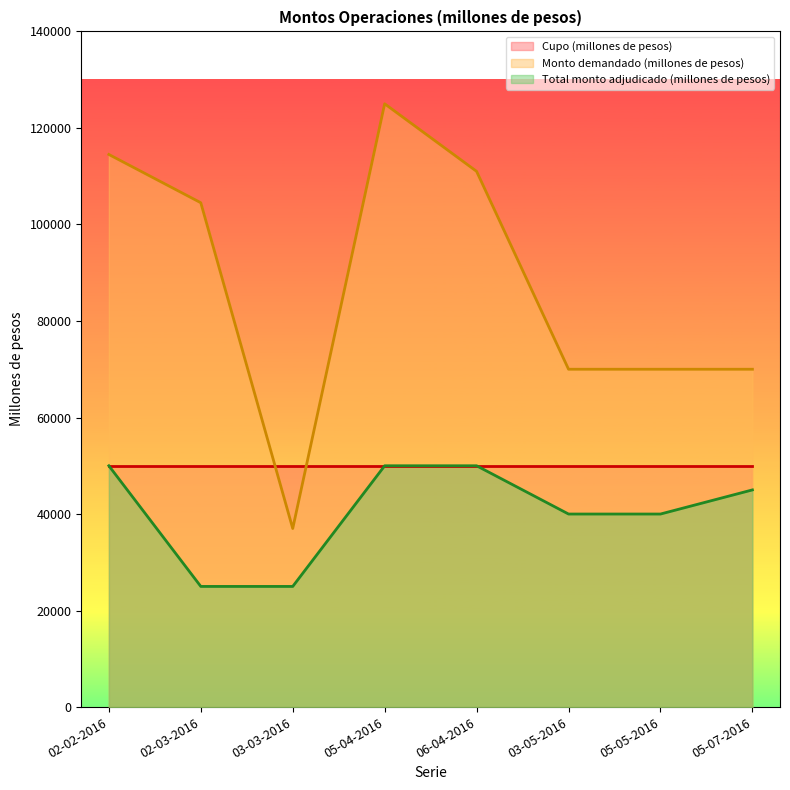

The value of Total monto adjudicado (millones de pesos) at 06-04-2016 is 50000. True or false?

True